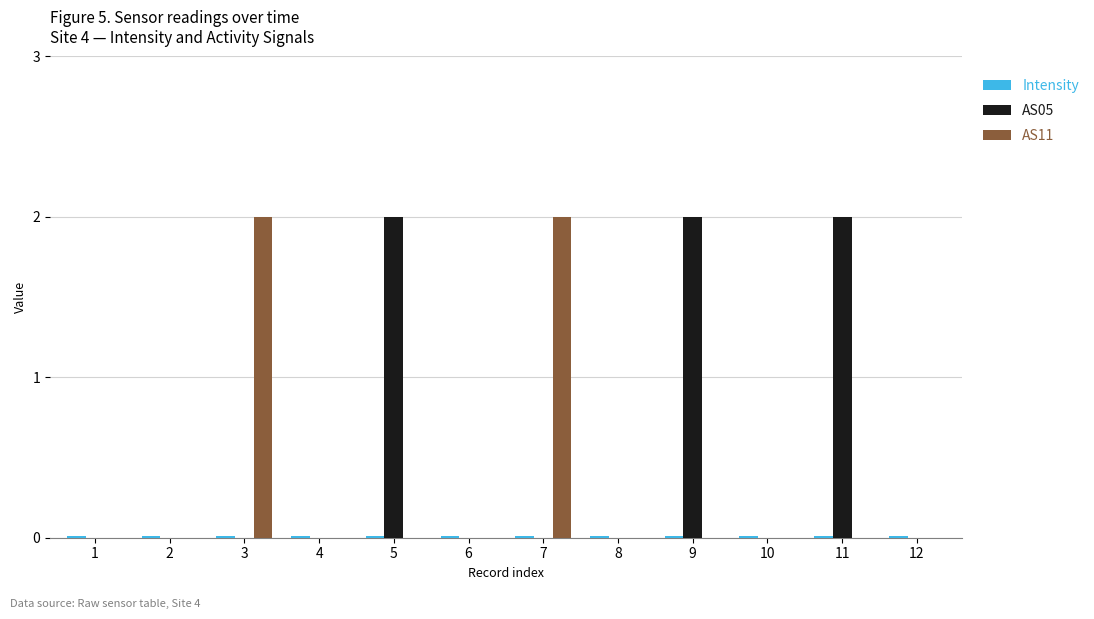

Is it true that AS05 equals 1.1 at 4?

False